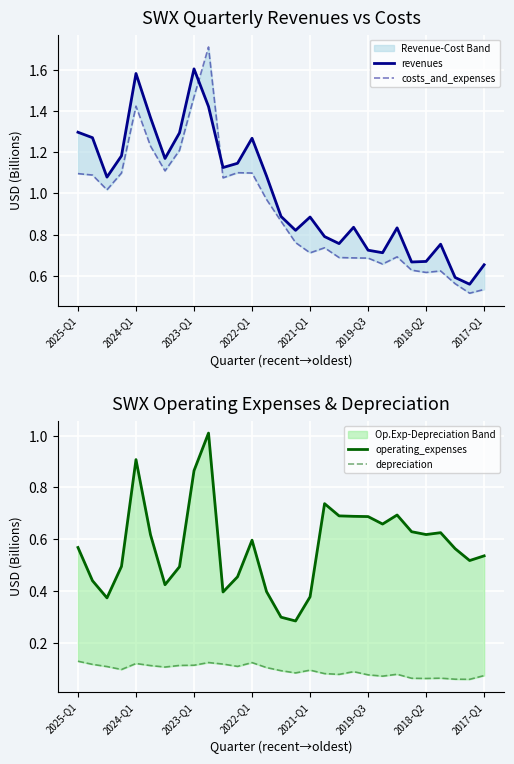

Between 2022-Q1 and 2025-Q1, which is larger?

2025-Q1